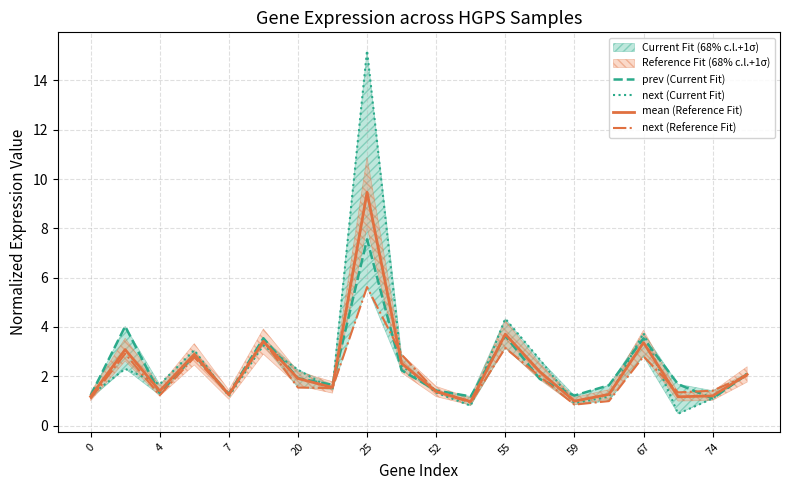

True or false: next (Reference Fit) has more than 1 interior local peaks.

True